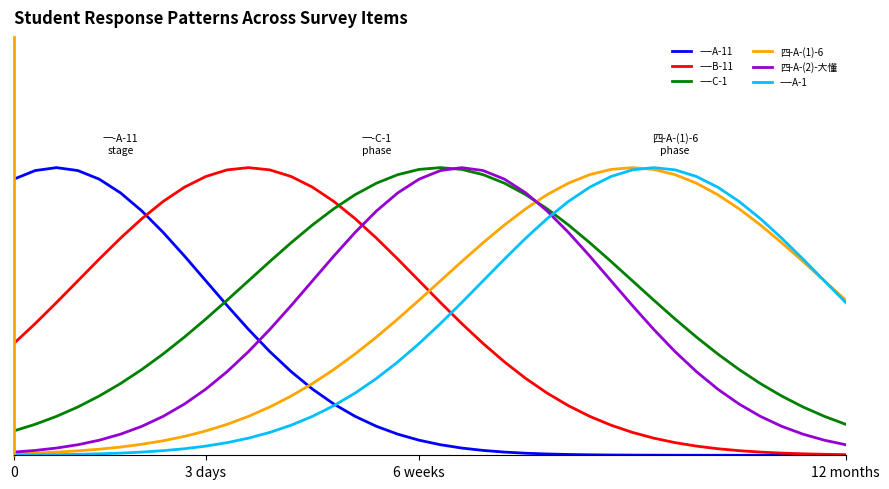

What are all the series names shown in the legend?

一-A-11, 一-B-11, 一-C-1, 四-A-(1)-6, 四-A-(2)-大懂, 一-A-1